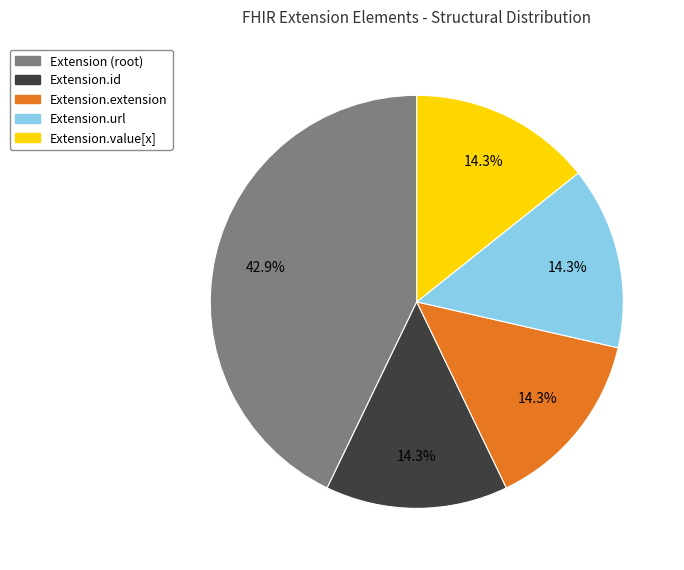

What percentage is the Extension.value[x] slice, to the nearest percent?

14%